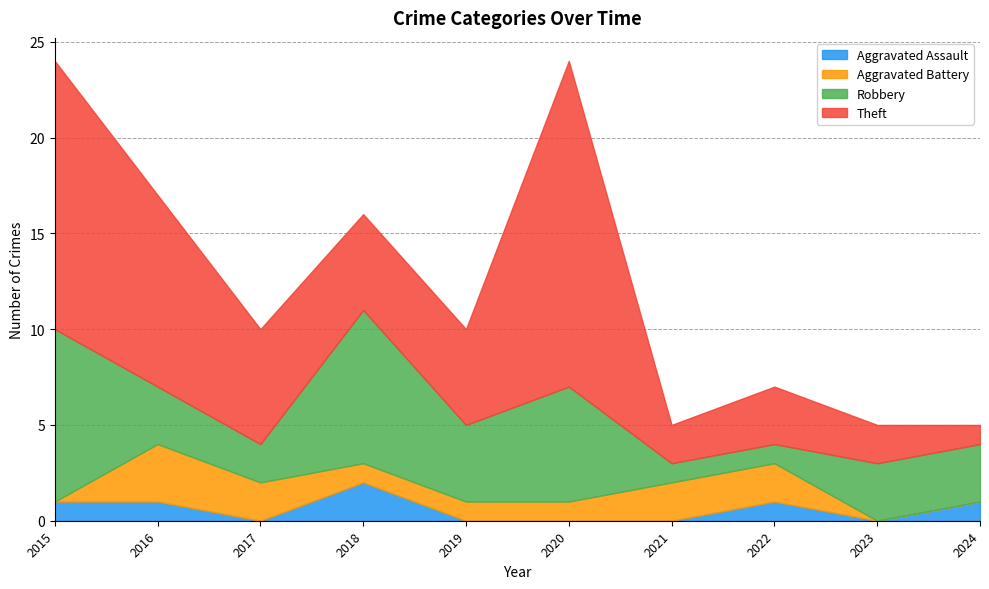

At which category does Aggravated Assault reach its first local valley?

2017